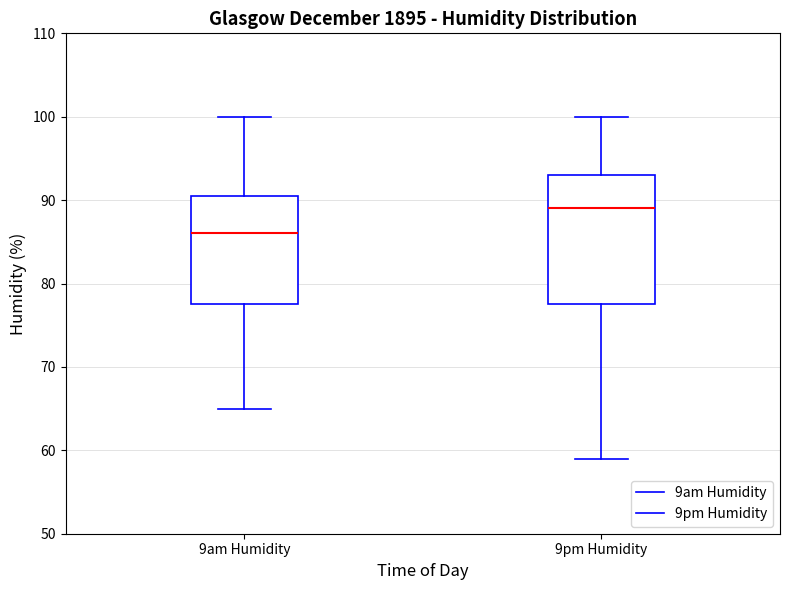

Which box is the tallest, from its lower edge to its upper edge?

9pm Humidity